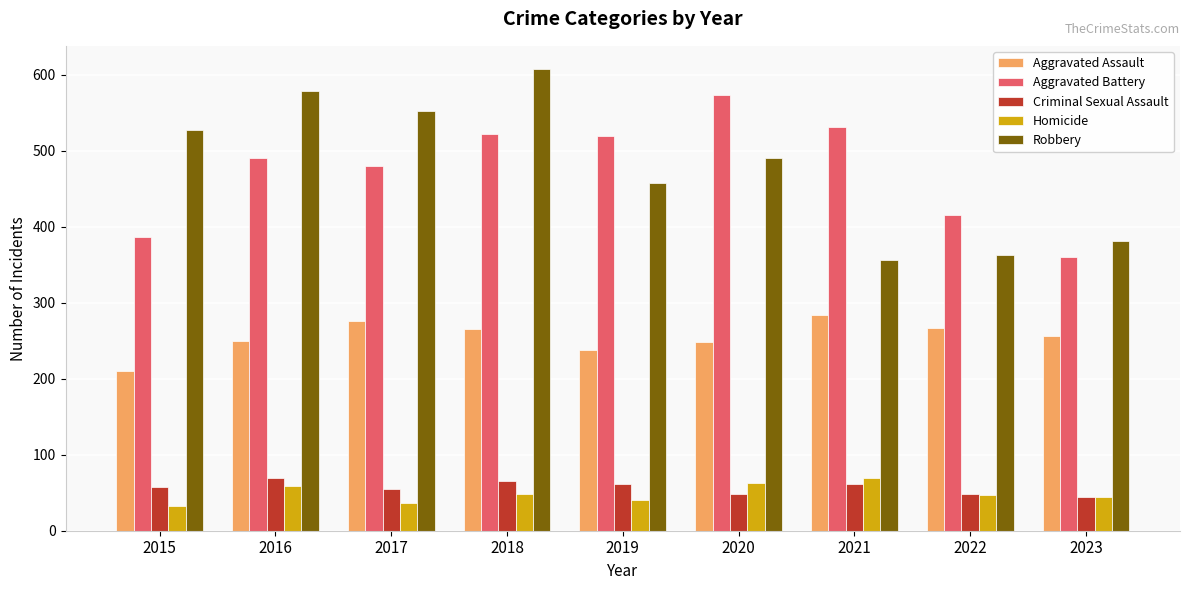

Is the value of Criminal Sexual Assault at 2019 greater than the value of Aggravated Battery at 2019?

No